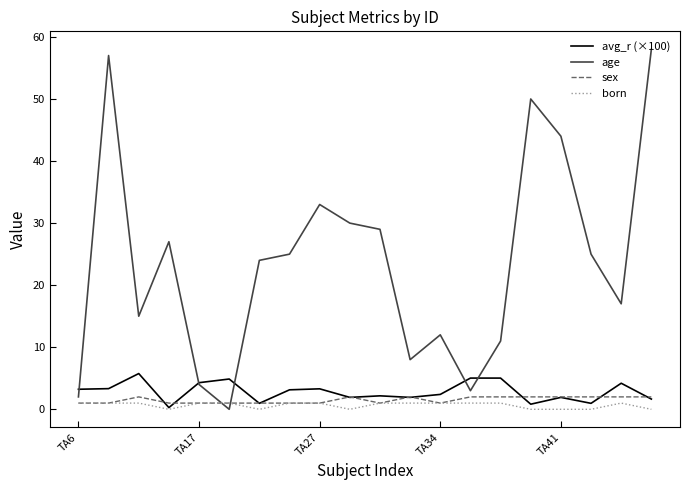

Does the chart have visible grid lines?

No